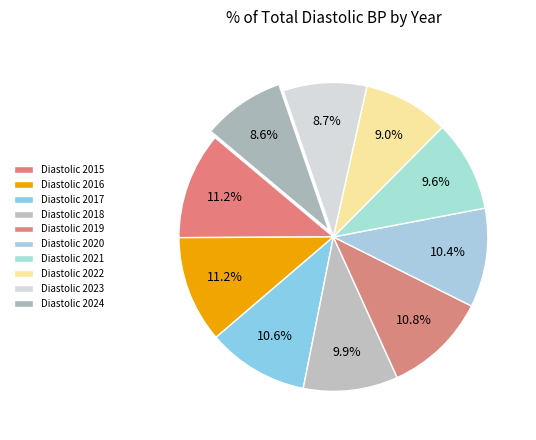

Does any single category account for the majority?

No